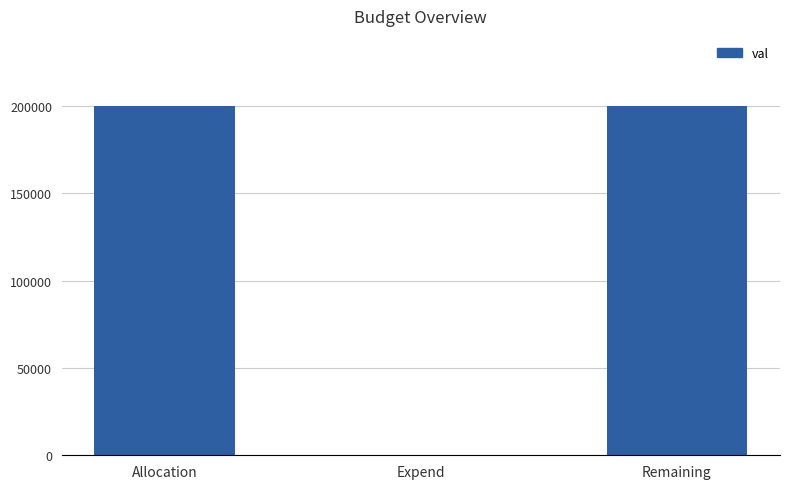

What is the greatest value displayed?

200000